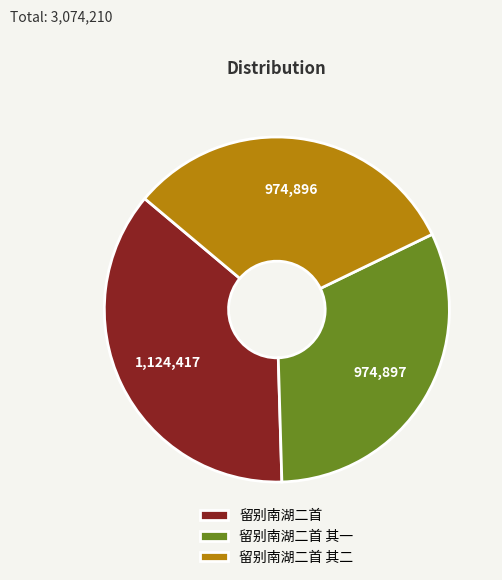

Do 留别南湖二首 and 留别南湖二首 其一 together represent more than half of the pie?

Yes